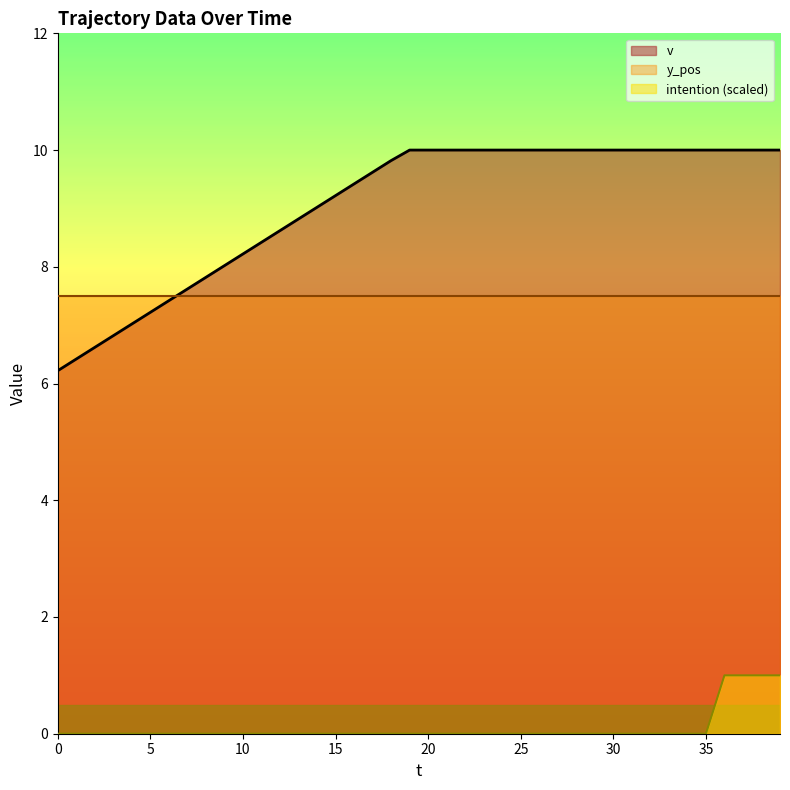

True or false: intention and v intersect in this chart.

False